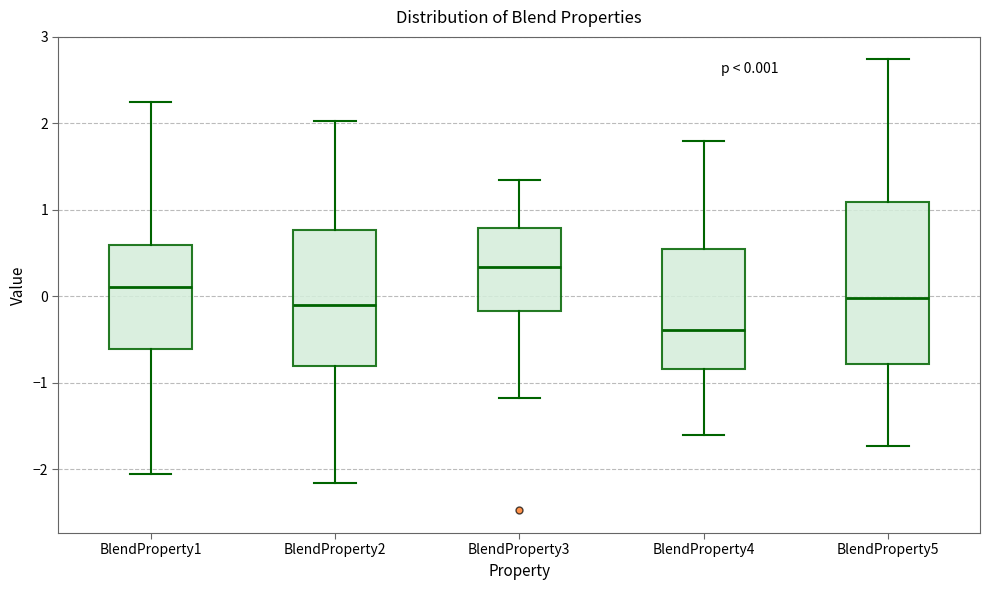

Which box has the lowest median line?

BlendProperty4